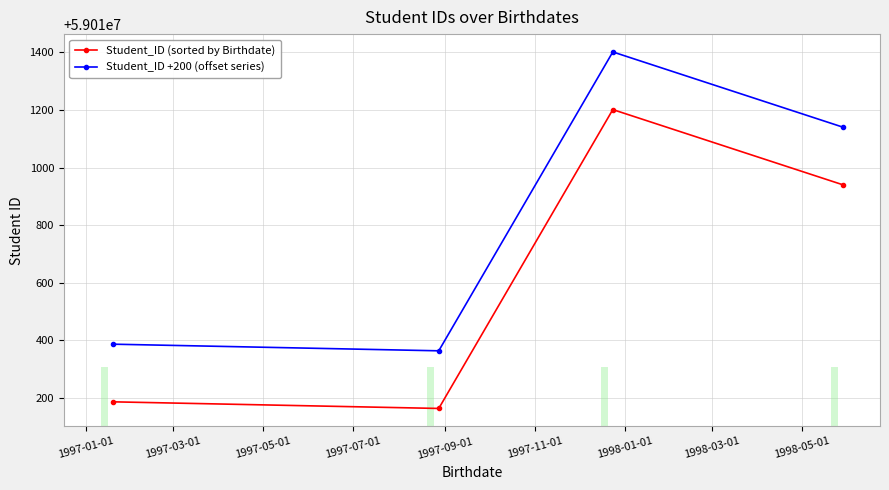

What is the value of the Student_ID (sorted by Birthdate) point at the 1st from the left?

59010187